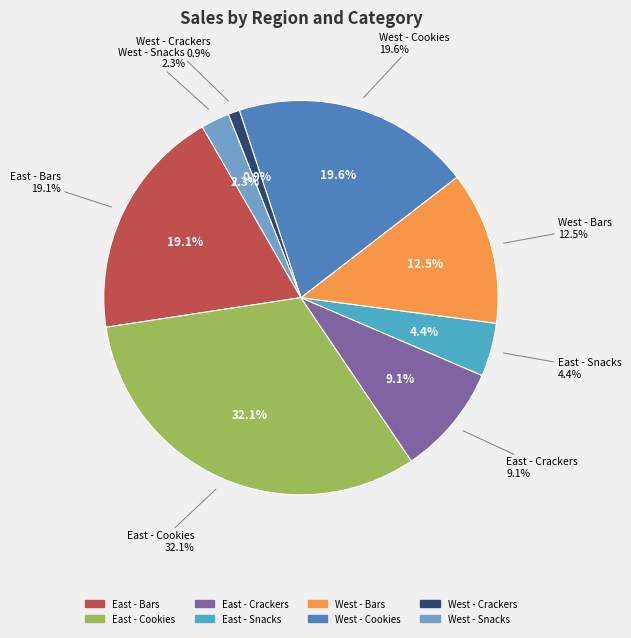

Which slice is the largest?

East - Cookies